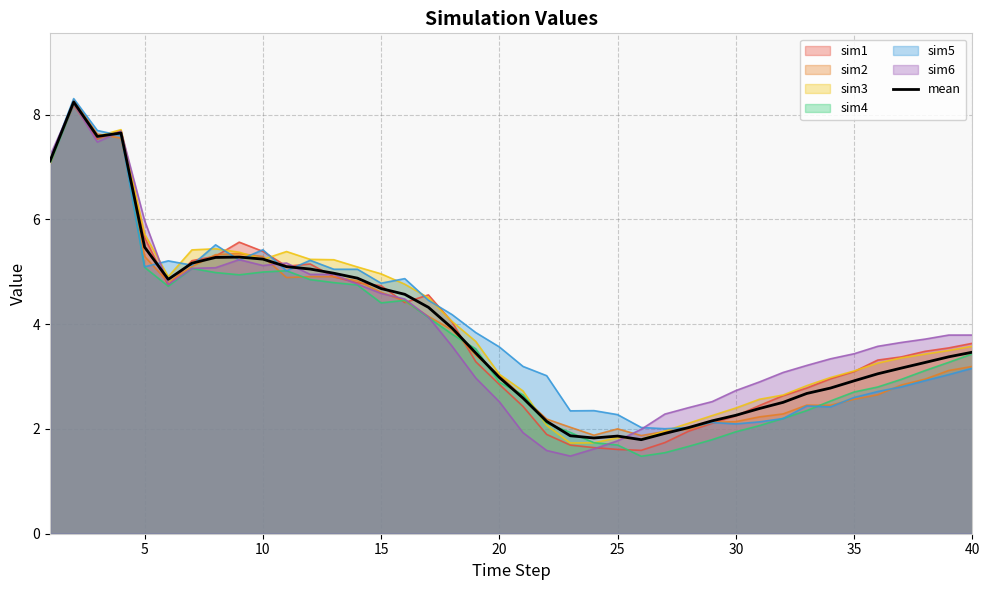

What is the value of the 38th point from the left?

3.3